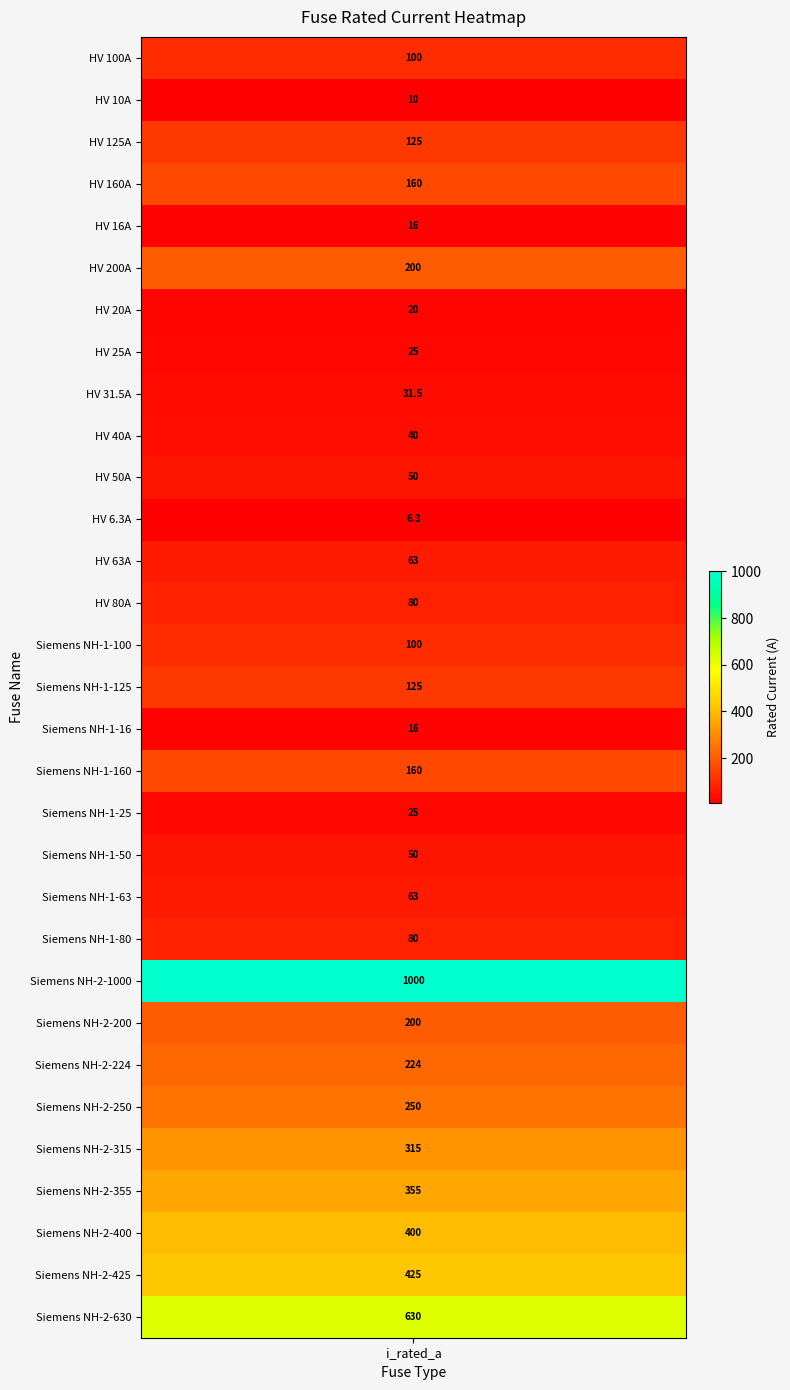

List the labels in order of value, largest first.

Siemens NH-2-1000, Siemens NH-2-630, Siemens NH-2-425, Siemens NH-2-400, Siemens NH-2-355, Siemens NH-2-315, Siemens NH-2-250, Siemens NH-2-224, HV 200A, Siemens NH-2-200, HV 160A, Siemens NH-1-160, HV 125A, Siemens NH-1-125, HV 100A, Siemens NH-1-100, HV 80A, Siemens NH-1-80, HV 63A, Siemens NH-1-63, HV 50A, Siemens NH-1-50, HV 40A, HV 31.5A, HV 25A, Siemens NH-1-25, HV 20A, HV 16A, Siemens NH-1-16, HV 10A, HV 6.3A